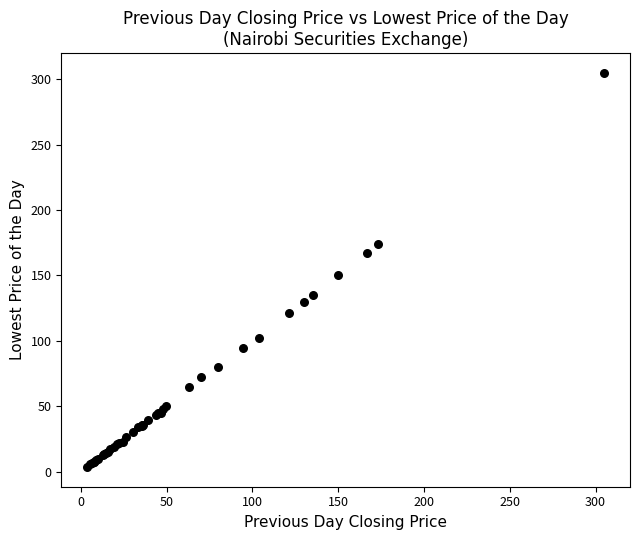

What Y value in the scatter plot is closest to 154?

150.0